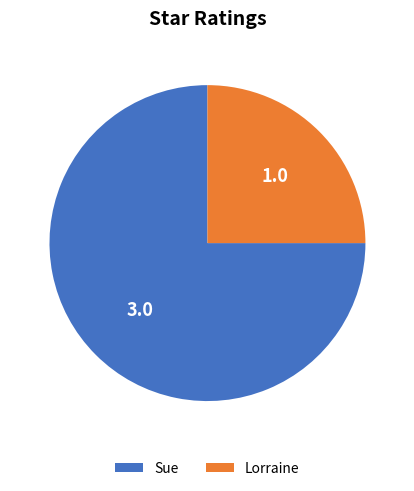

Which slice represents more than half of the pie?

Sue